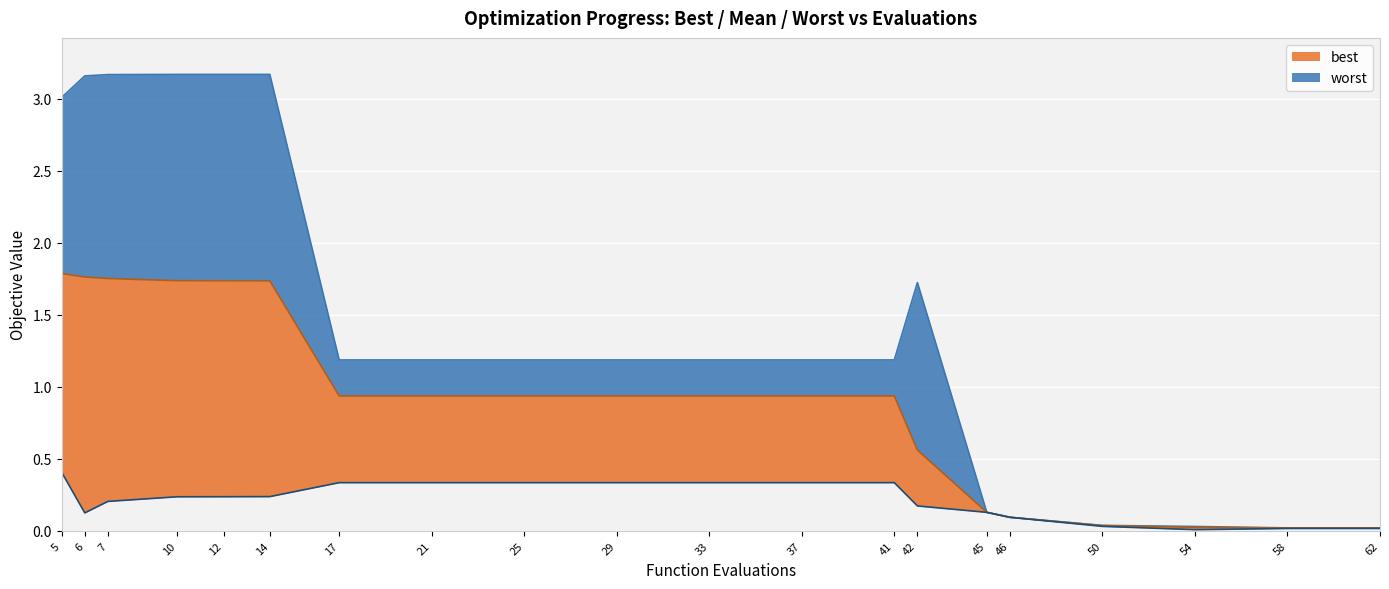

Which label corresponds to the largest value in the chart?

14